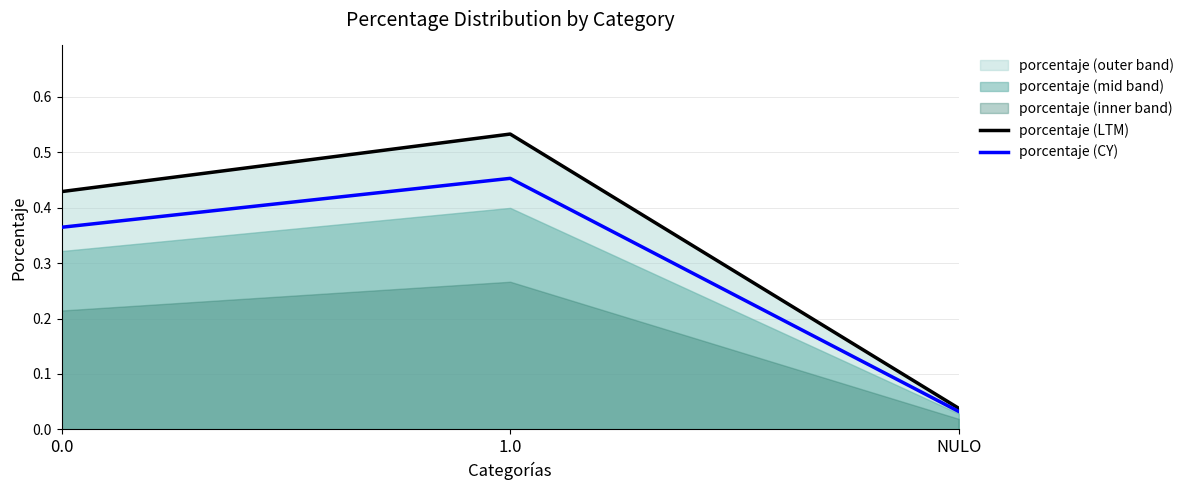

What is the value of the porcentaje (CY) point at the 2nd from the left?

0.5